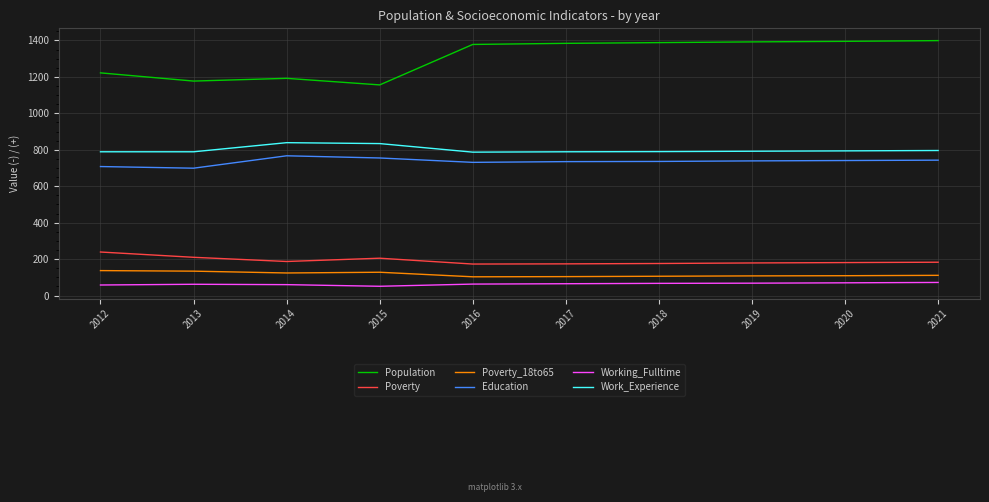

Is this an area chart (filled region under the line)?

No